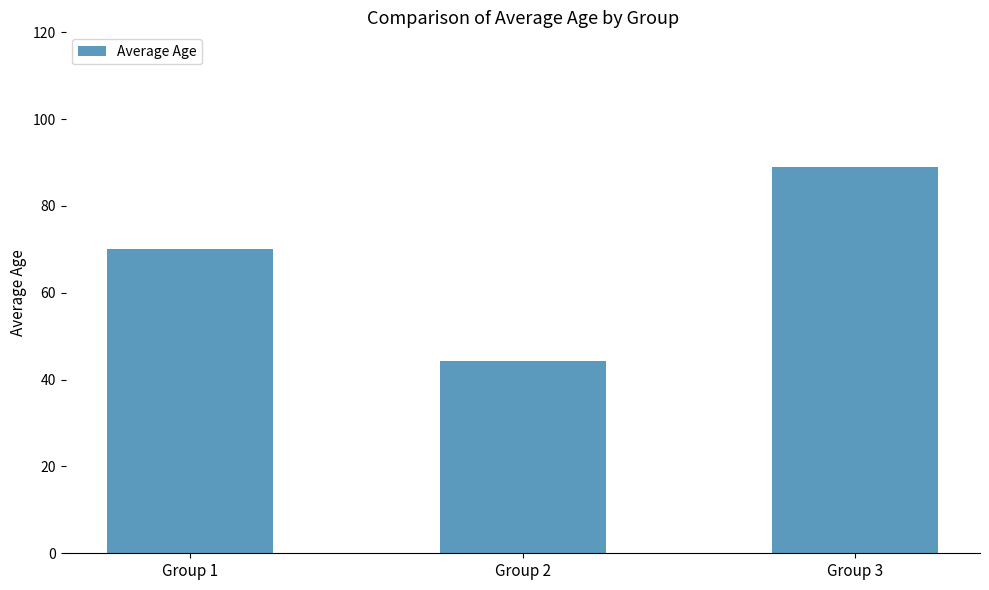

What is the value of the 1st bar from the left?

70.0